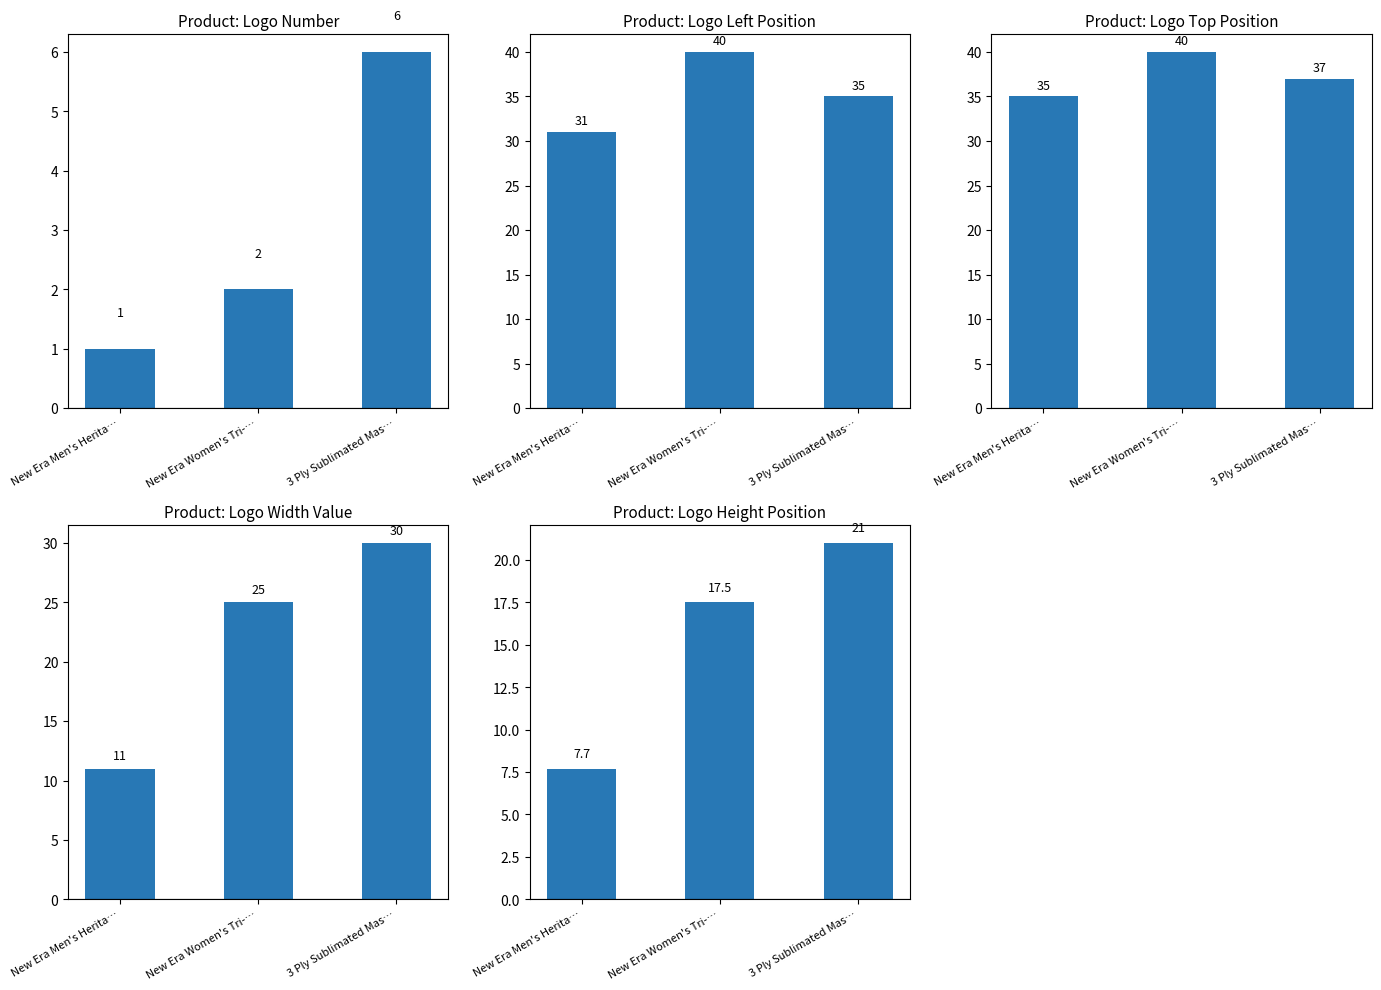

What are all the series names shown in the legend?

Logo Number, Logo Left Position, Logo Top Position, Logo Width Value, Logo Height Position